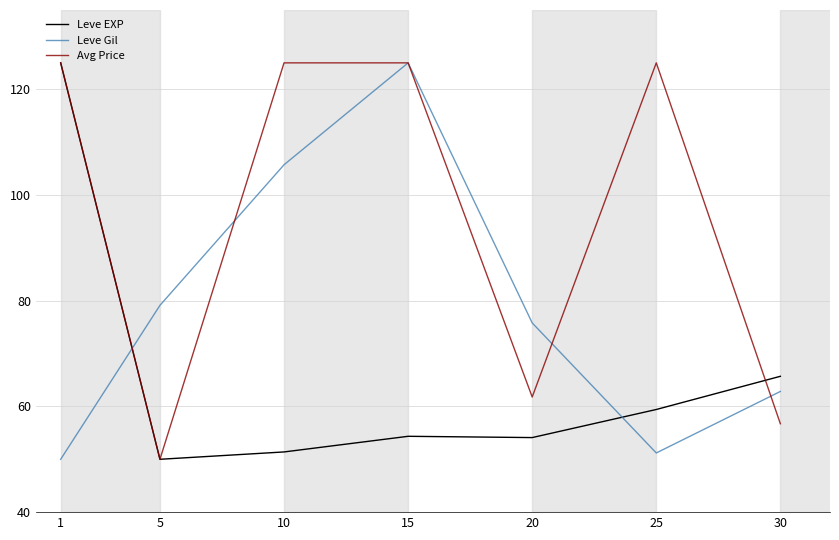

Count the number of data series in this chart.

3